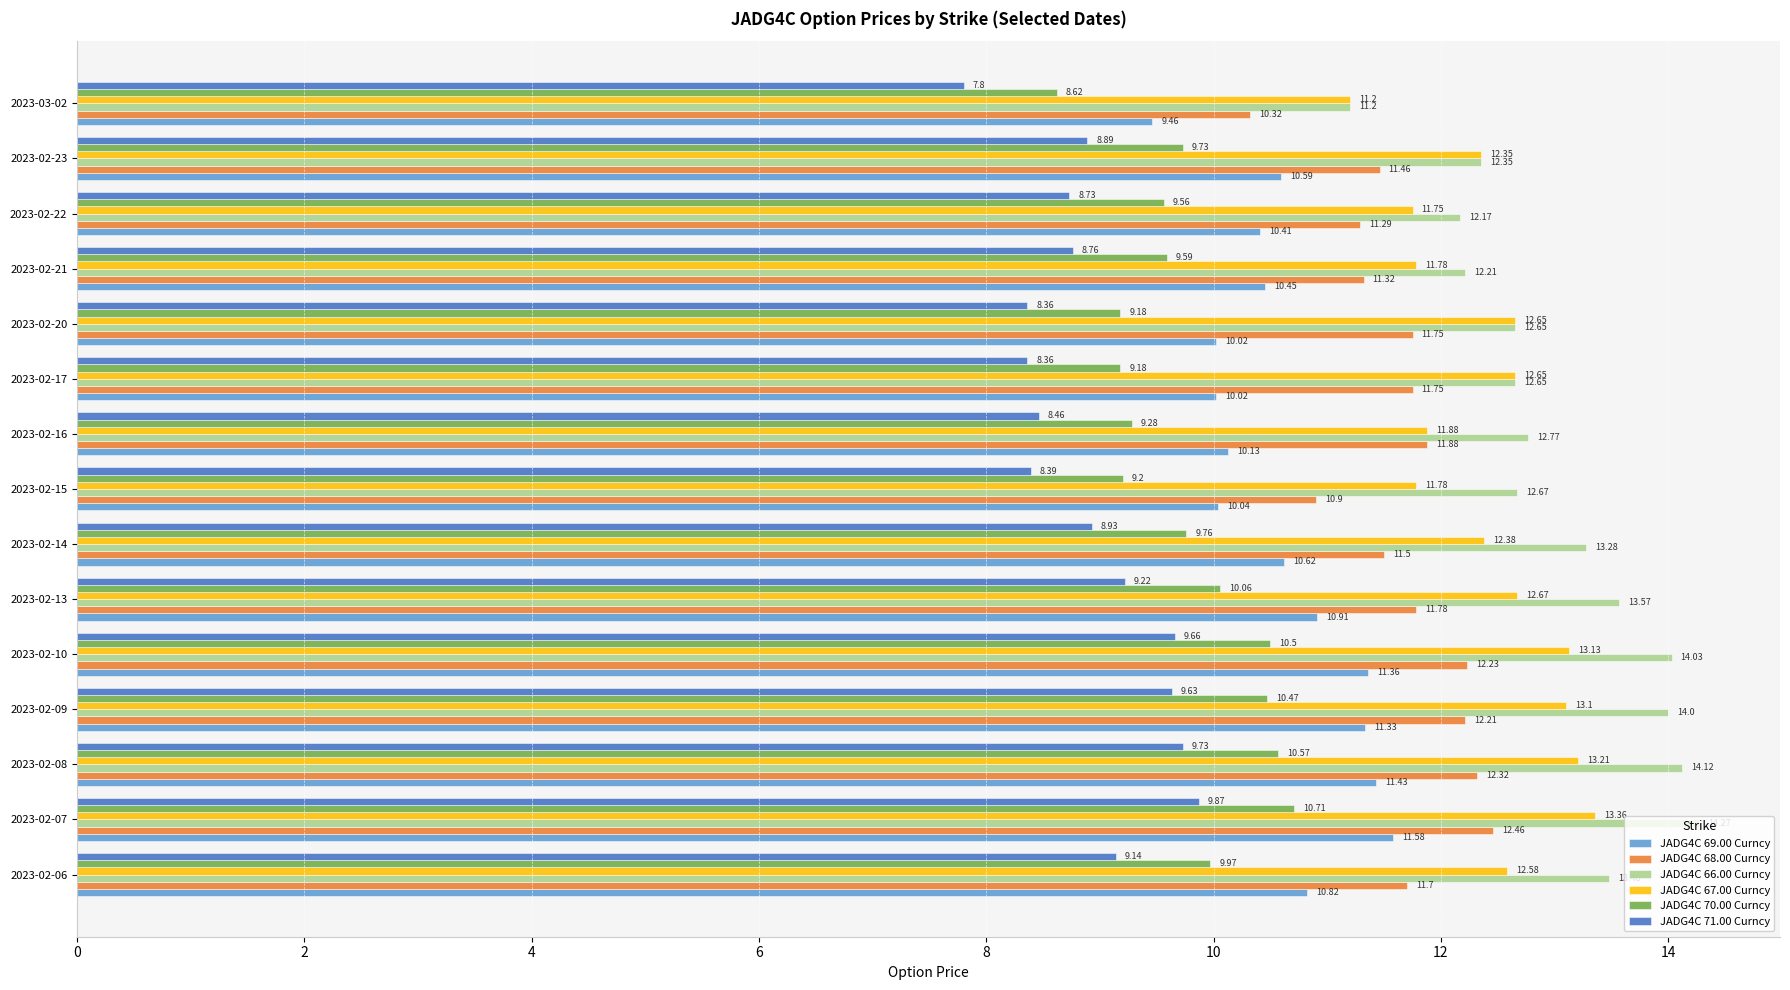

What is the difference between the second highest and second lowest values in the JADG4C 71.00 Curncy series?

1.4